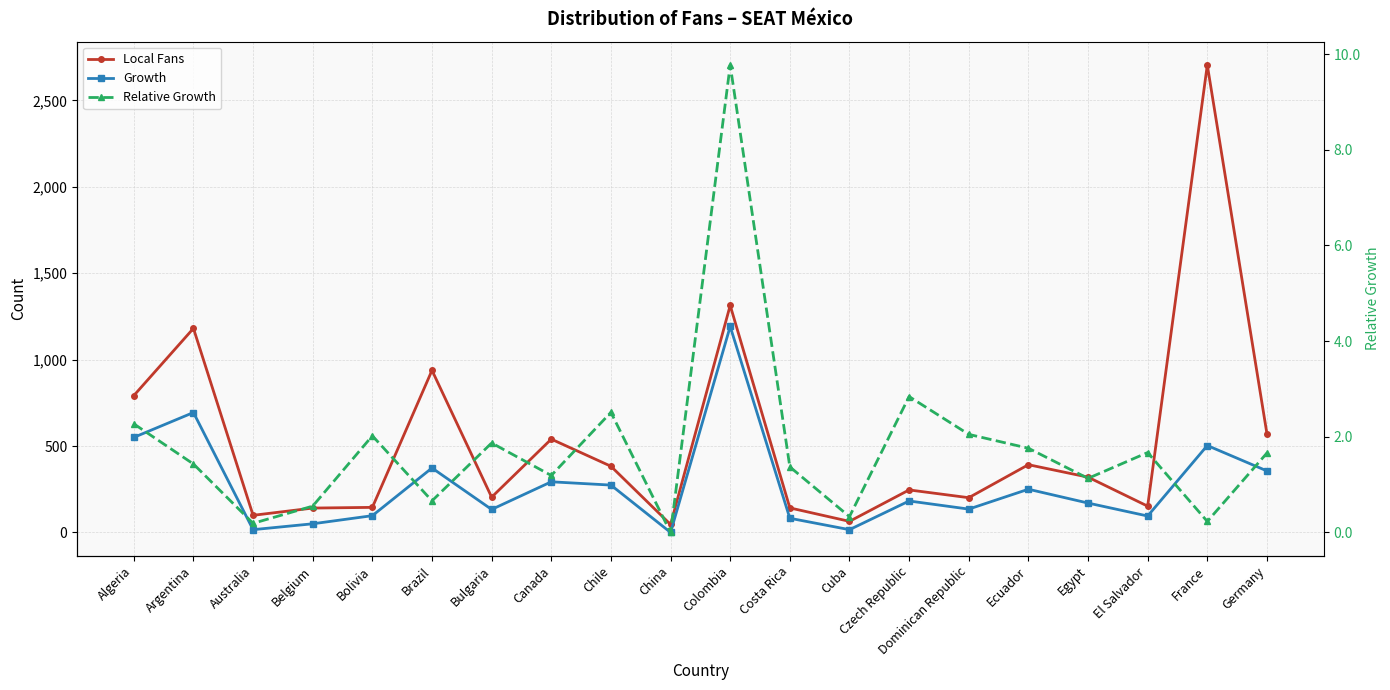

What is the average value of the Local Fans series?

528.8